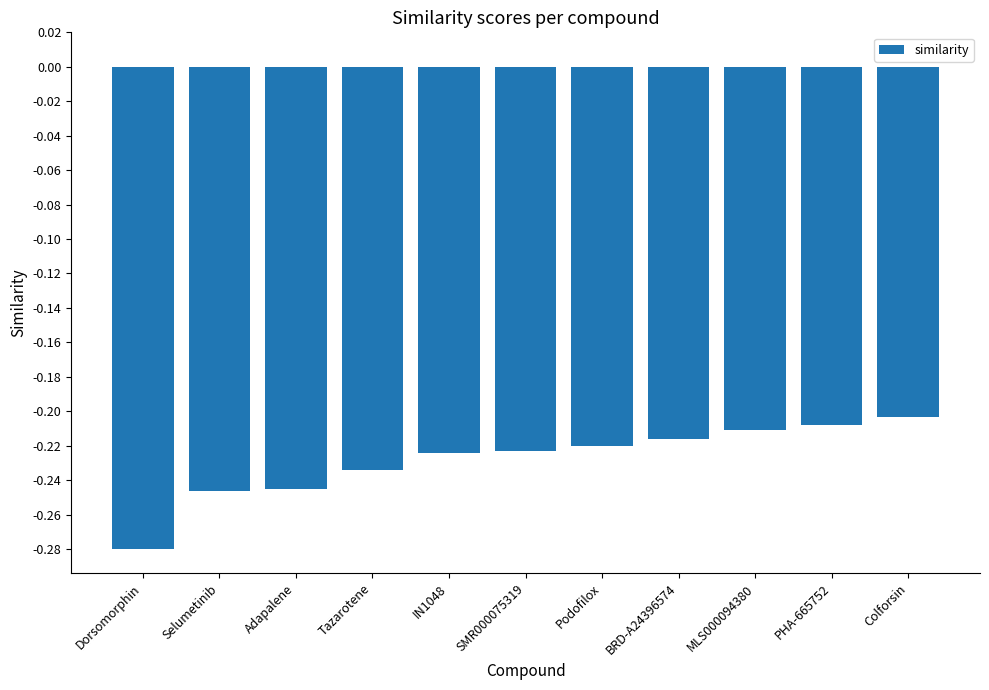

Which category has the lowest value across all series?

Dorsomorphin